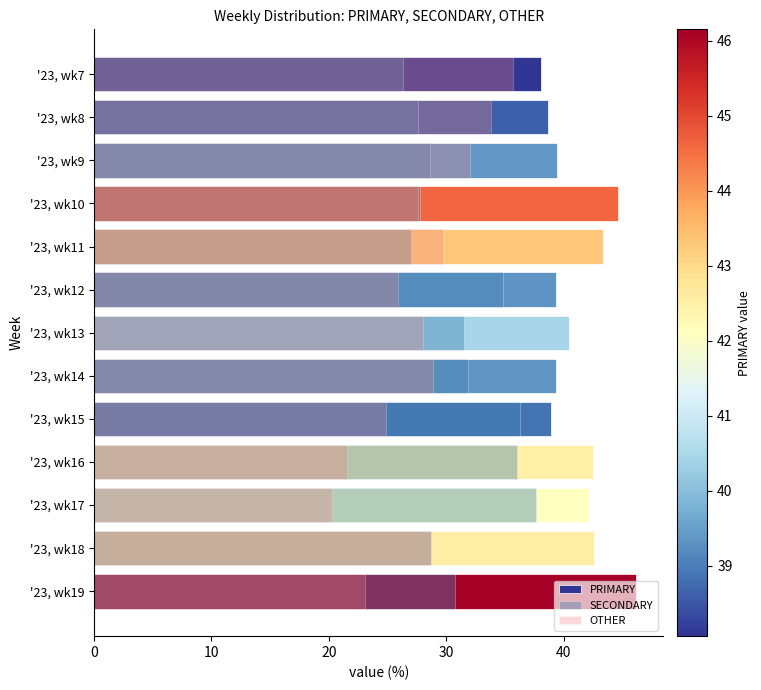

The PRIMARY series shows 59.5 at 30. True or false?

False